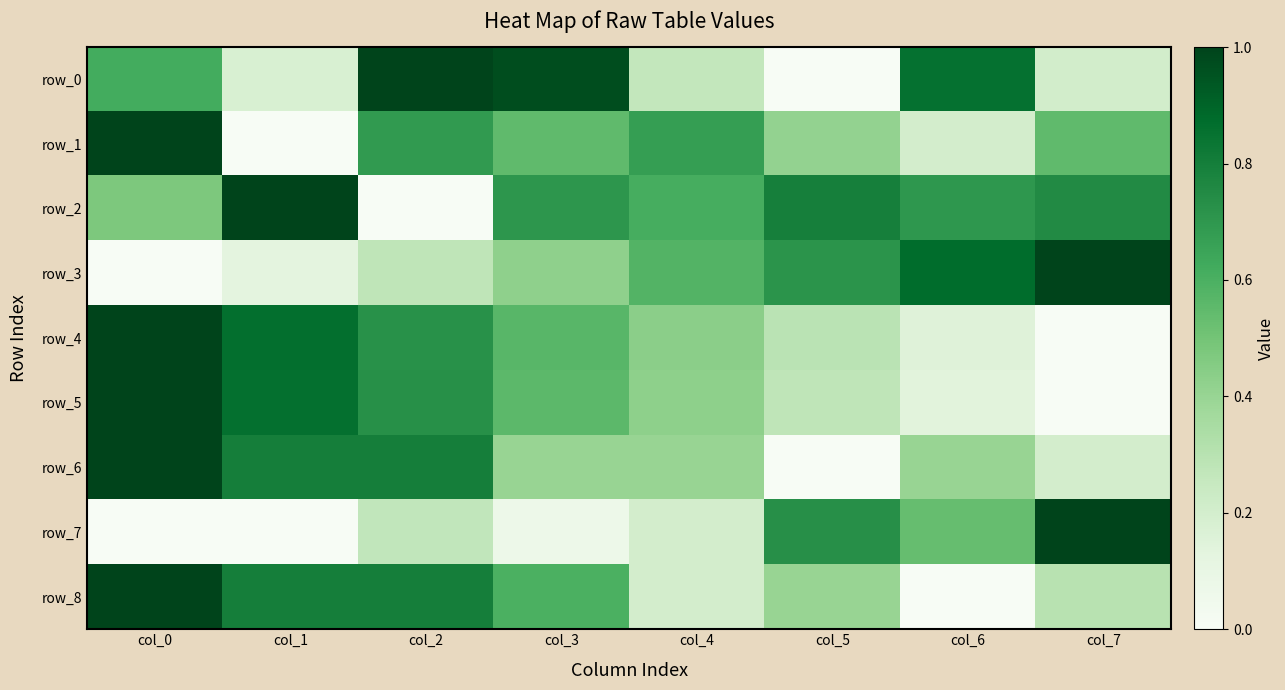

Reading left to right, transcribe all the data shown in this chart.

row_0: col_0=0.6	col_1=0.2	col_2=1.0	col_3=1.0	col_4=0.3	col_5=0.0	col_6=0.9	col_7=0.2
row_1: col_0=1.0	col_1=0.0	col_2=0.7	col_3=0.5	col_4=0.7	col_5=0.4	col_6=0.2	col_7=0.5
row_2: col_0=0.5	col_1=1.0	col_2=0.0	col_3=0.7	col_4=0.6	col_5=0.8	col_6=0.7	col_7=0.8
row_3: col_0=0.0	col_1=0.1	col_2=0.3	col_3=0.4	col_4=0.6	col_5=0.7	col_6=0.9	col_7=1.0
row_4: col_0=1.0	col_1=0.9	col_2=0.7	col_3=0.6	col_4=0.4	col_5=0.3	col_6=0.1	col_7=0.0
row_5: col_0=1.0	col_1=0.9	col_2=0.7	col_3=0.6	col_4=0.4	col_5=0.3	col_6=0.1	col_7=0.0
row_6: col_0=1.0	col_1=0.8	col_2=0.8	col_3=0.4	col_4=0.4	col_5=0.0	col_6=0.4	col_7=0.2
row_7: col_0=0.0	col_1=0.0	col_2=0.3	col_3=0.1	col_4=0.2	col_5=0.7	col_6=0.5	col_7=1.0
row_8: col_0=1.0	col_1=0.8	col_2=0.8	col_3=0.6	col_4=0.2	col_5=0.4	col_6=0.0	col_7=0.3